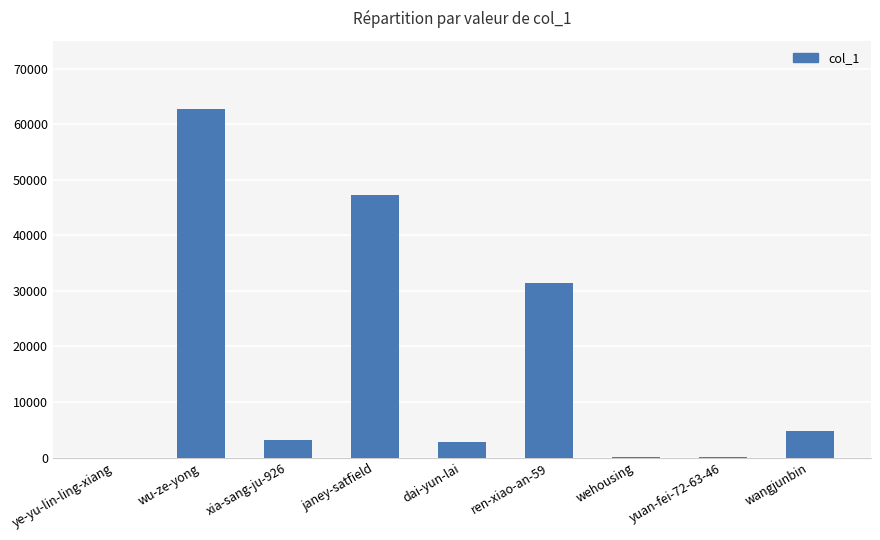

At which category does the chart reach its peak across all series?

wu-ze-yong